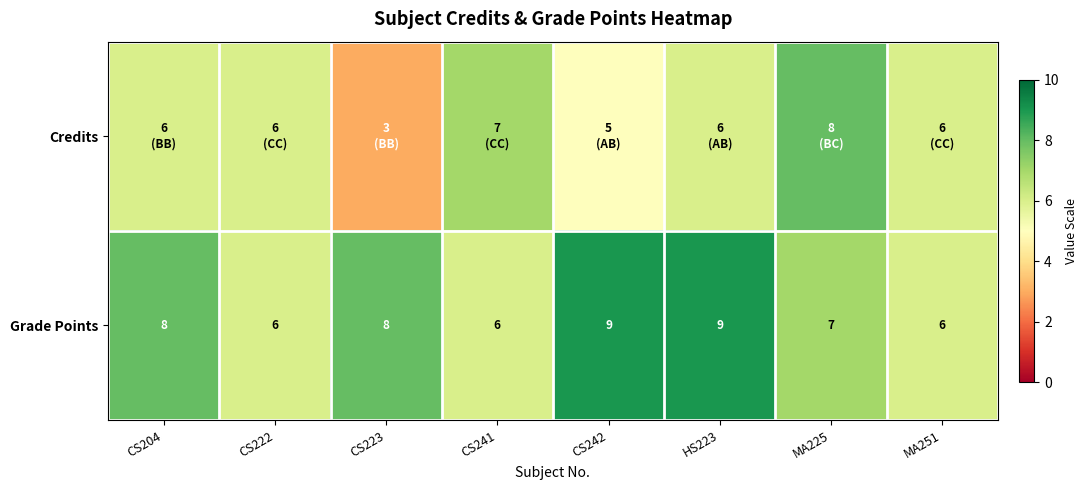

At how many categories does at least one series exceed 4?

8